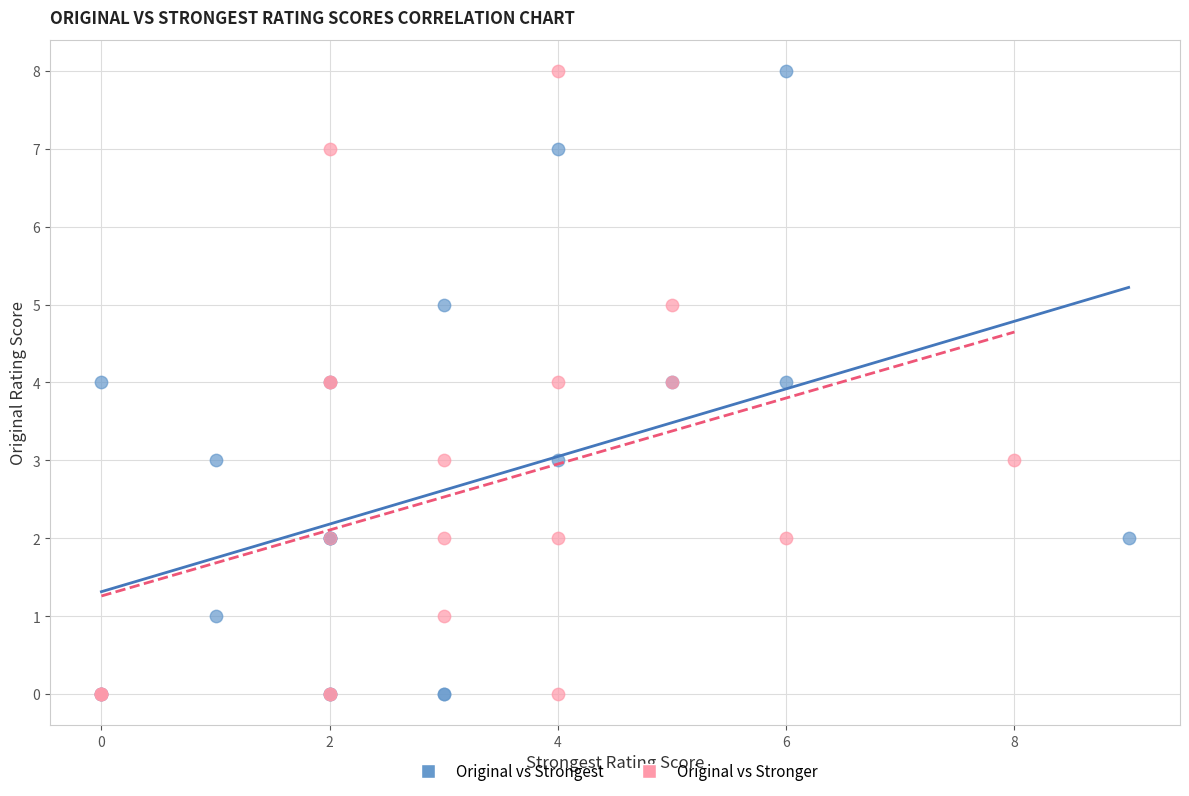

What are all the series names shown in the legend?

Original vs Strongest, Original vs Stronger